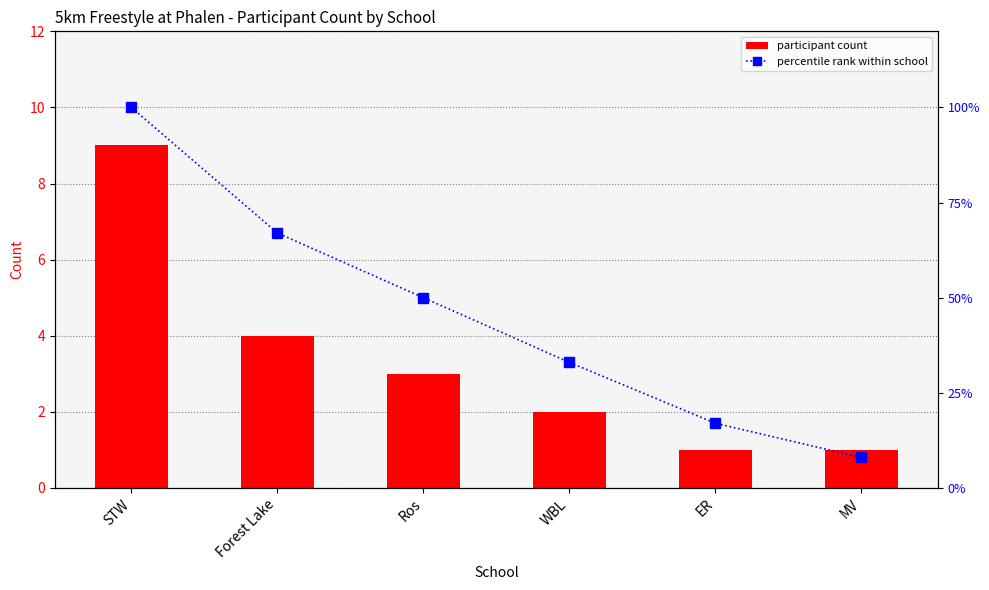

How many distinct data groups are displayed?

2